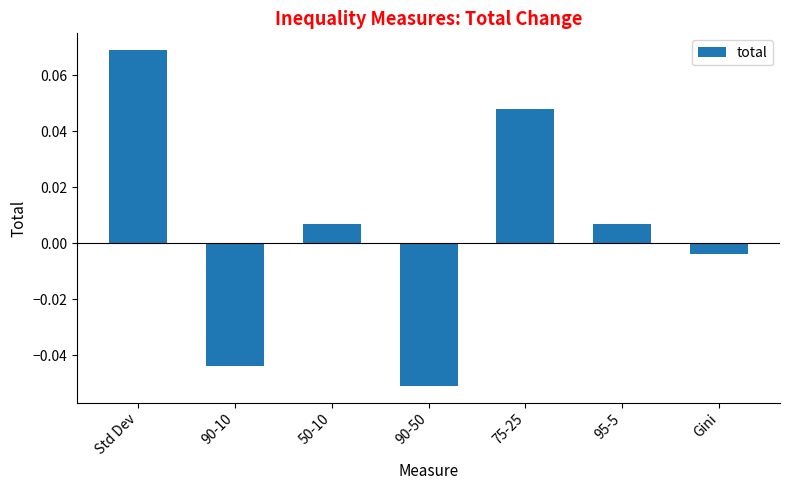

Is it true that the value at 75-25 is 0.1?

False